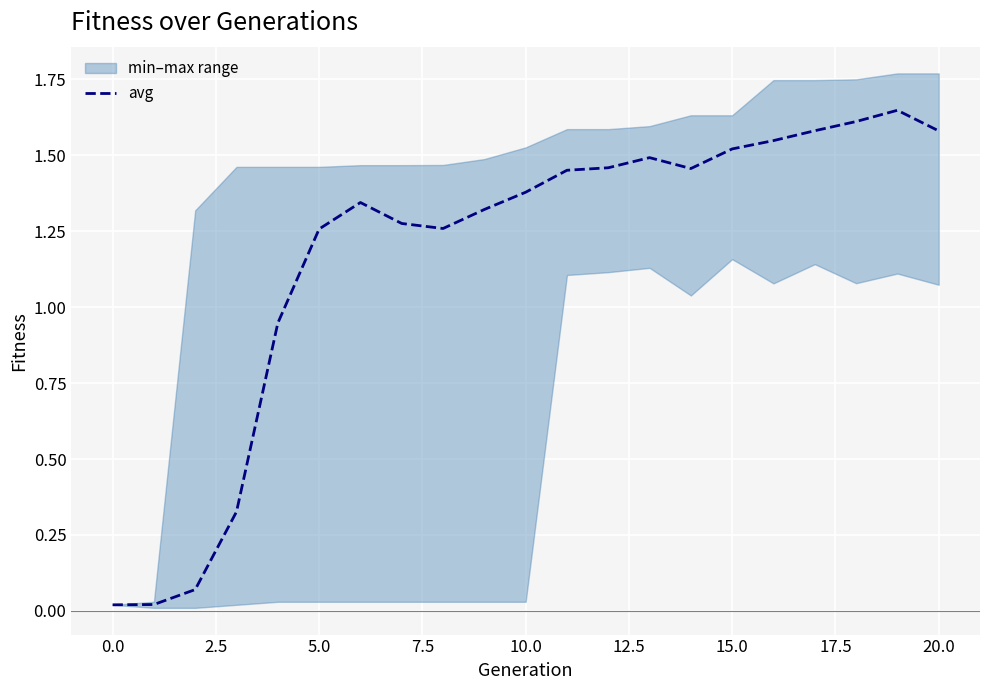

True or false: the data shows 1.5 at 14.

True